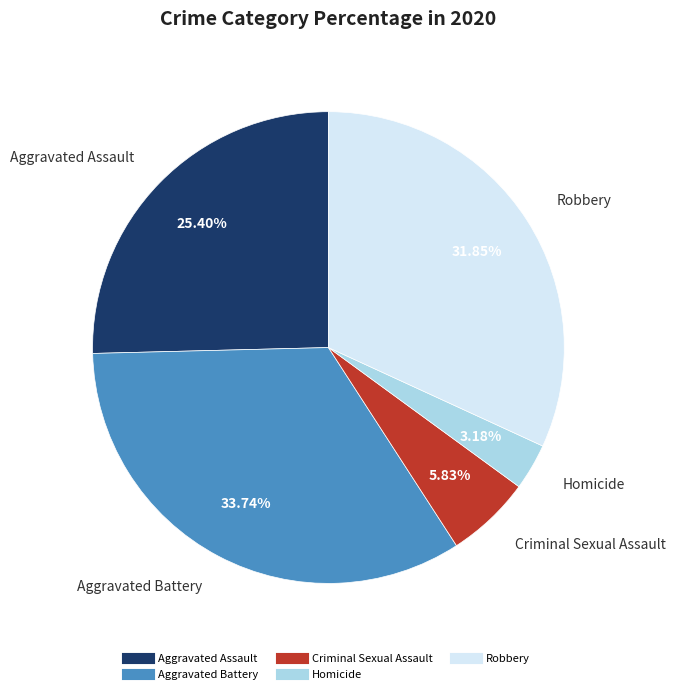

How many segments does this pie chart have?

5